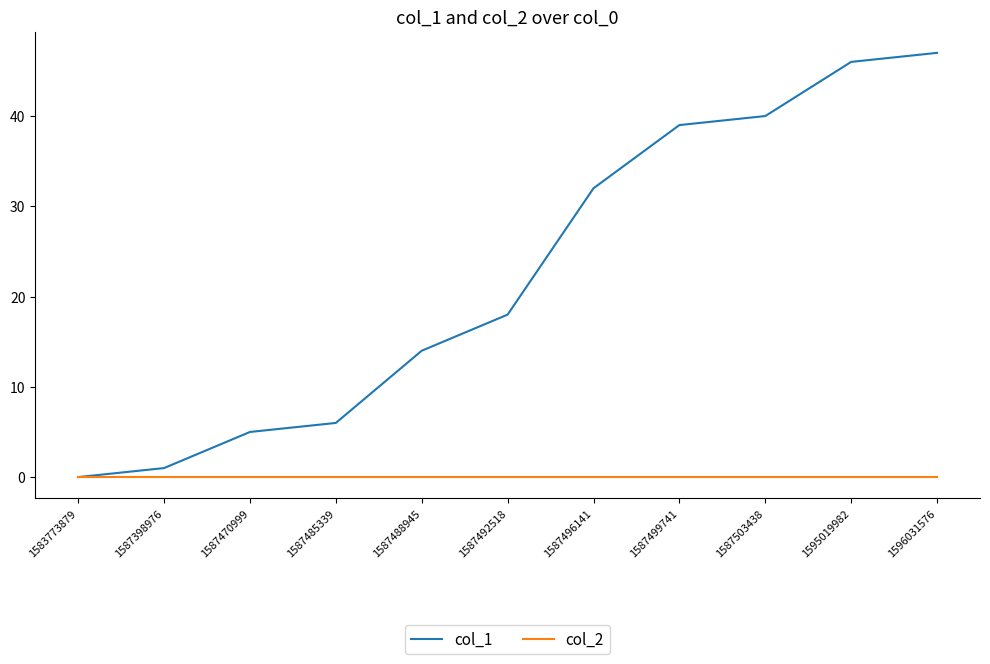

What is the spread (max minus min) of values at 1587492518?

18